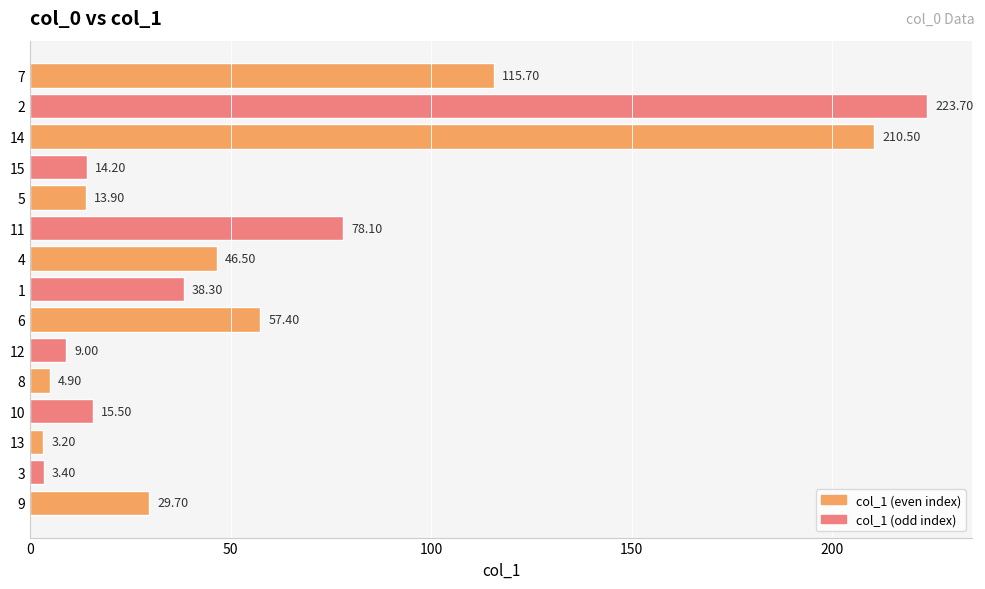

What is the change in value from 11 to 15?

-63.9